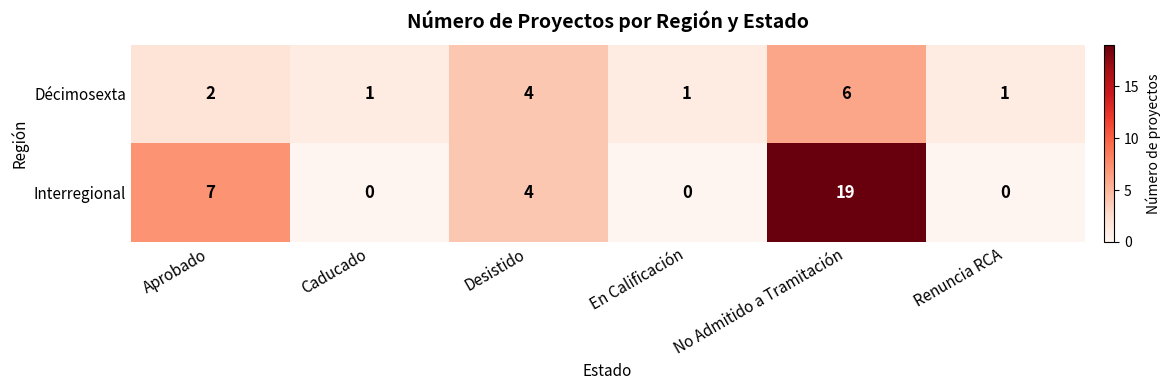

How many categories are shown in the chart?

6